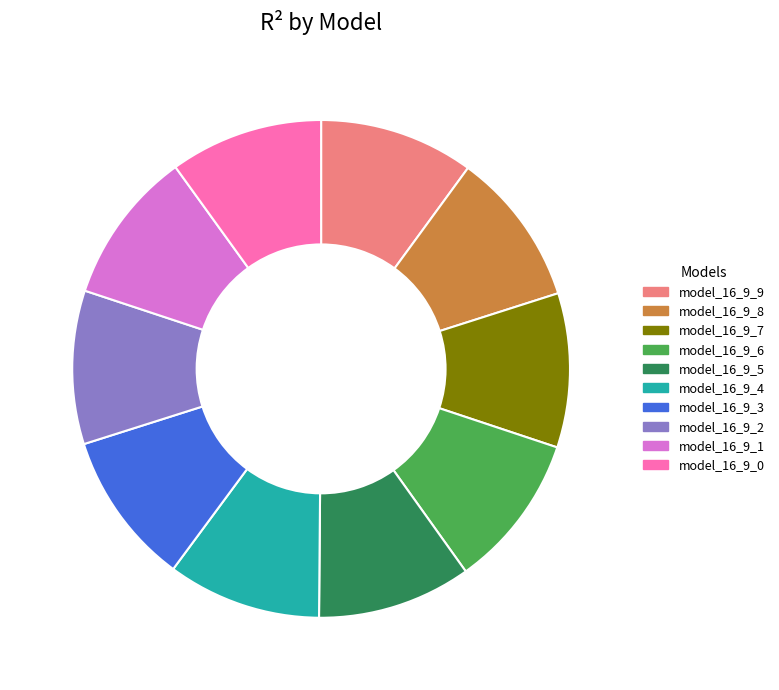

Is the sum of model_16_9_9 and model_16_9_5 greater than half?

No